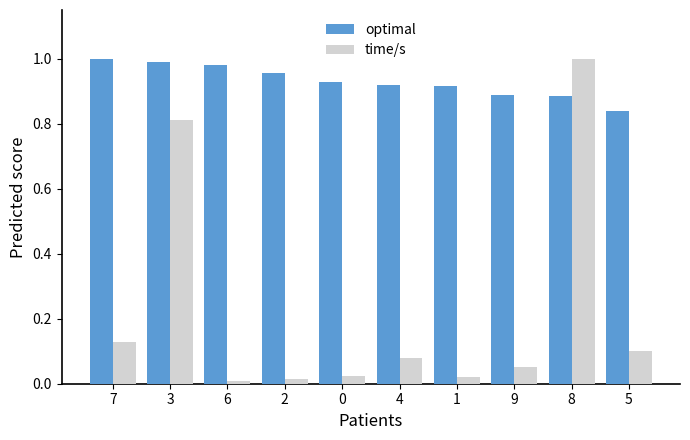

What is the label of the 1st bar from the right?

5